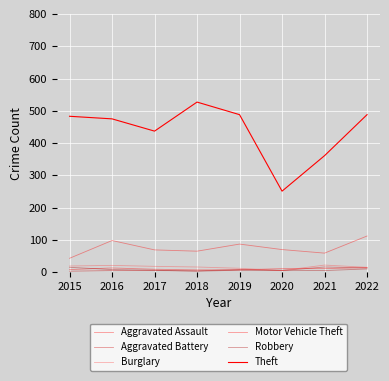

How many intersections are there between Robbery and Aggravated Battery?

3